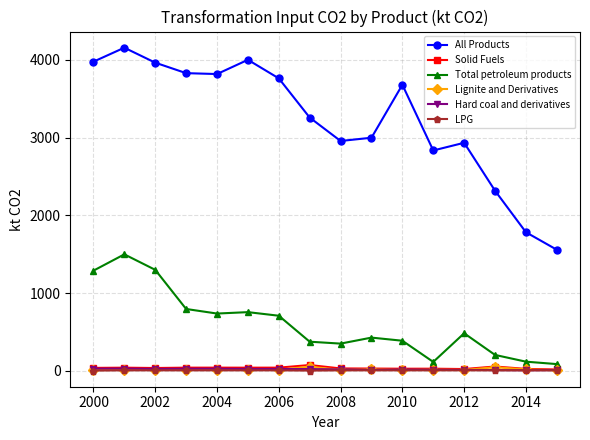

True or false: LPG and All Products cross at least once.

False